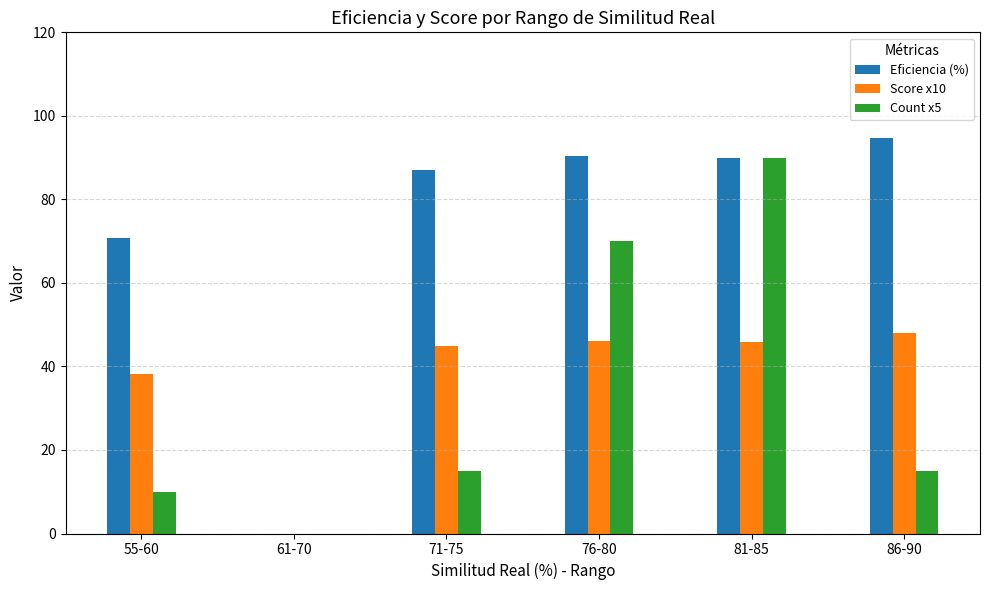

Which series changed the most between 71-75 and 81-85?

Count x5